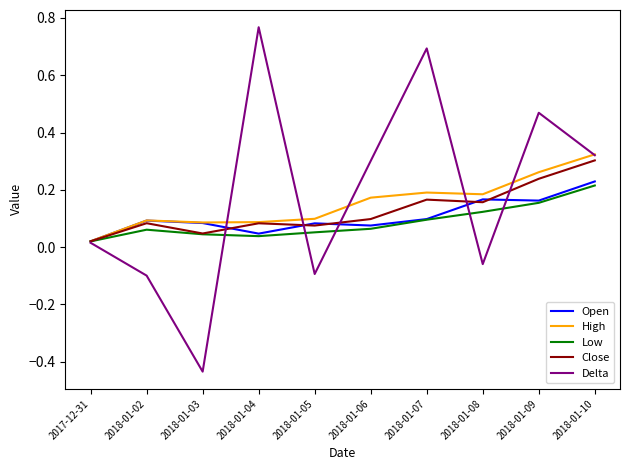

Is this an area chart (filled region under the line)?

No